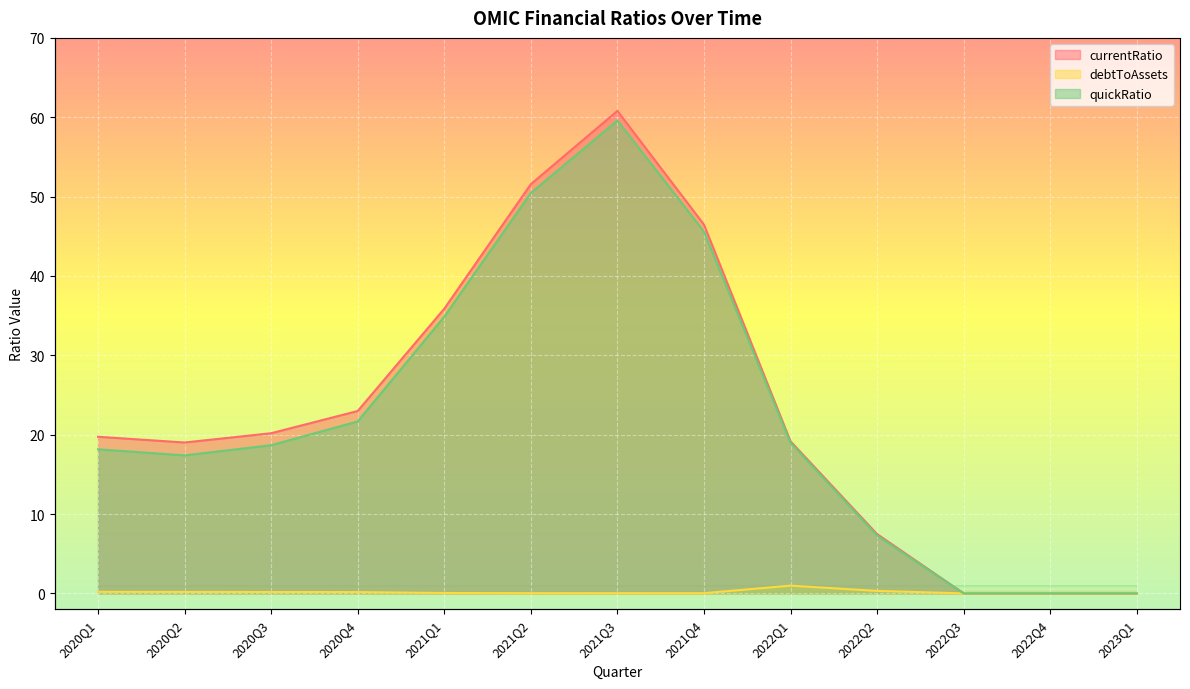

Rank the categories by quickRatio value from highest to lowest.

2021Q3, 2021Q2, 2021Q4, 2021Q1, 2020Q4, 2022Q1, 2020Q3, 2020Q1, 2020Q2, 2022Q2, 2022Q3, 2022Q4, 2023Q1